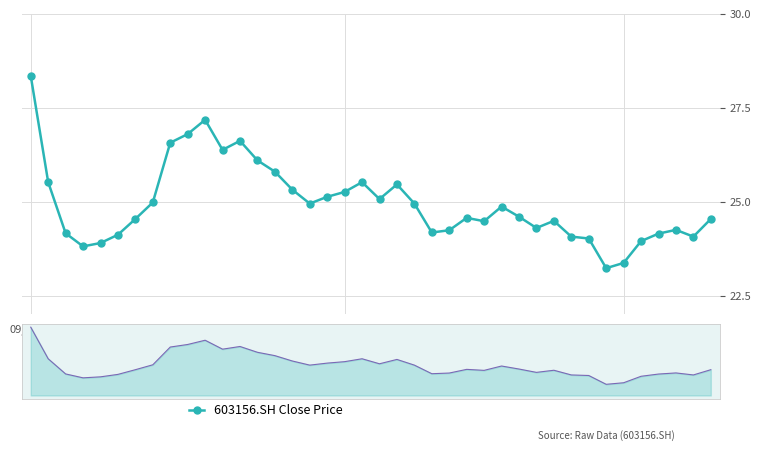

How many lines are shown in the chart?

1